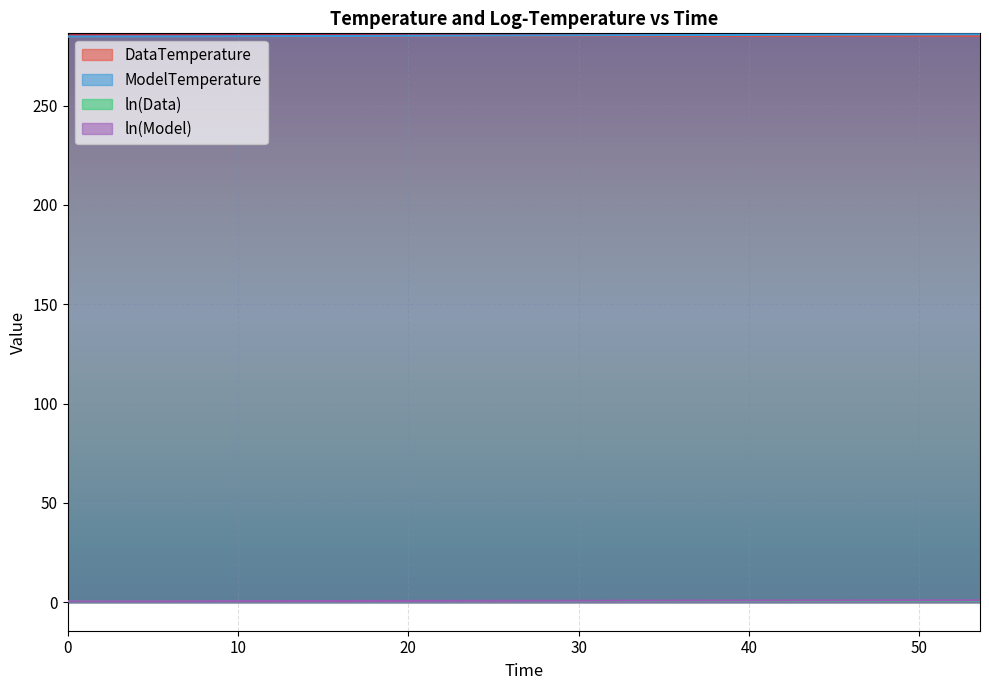

True or false: DataTemperature and ln(Data) intersect in this chart.

False